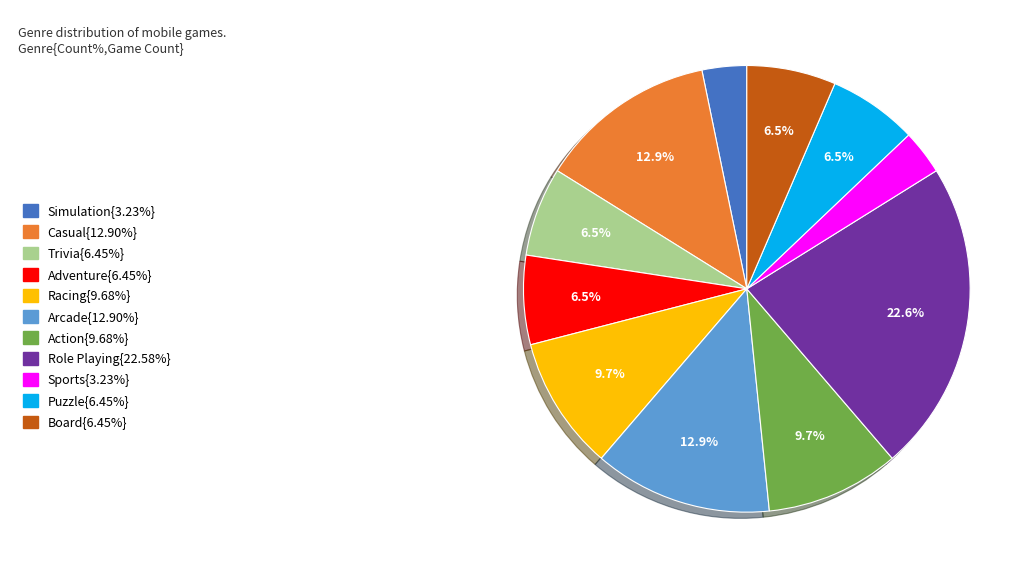

Does any single category account for the majority?

No